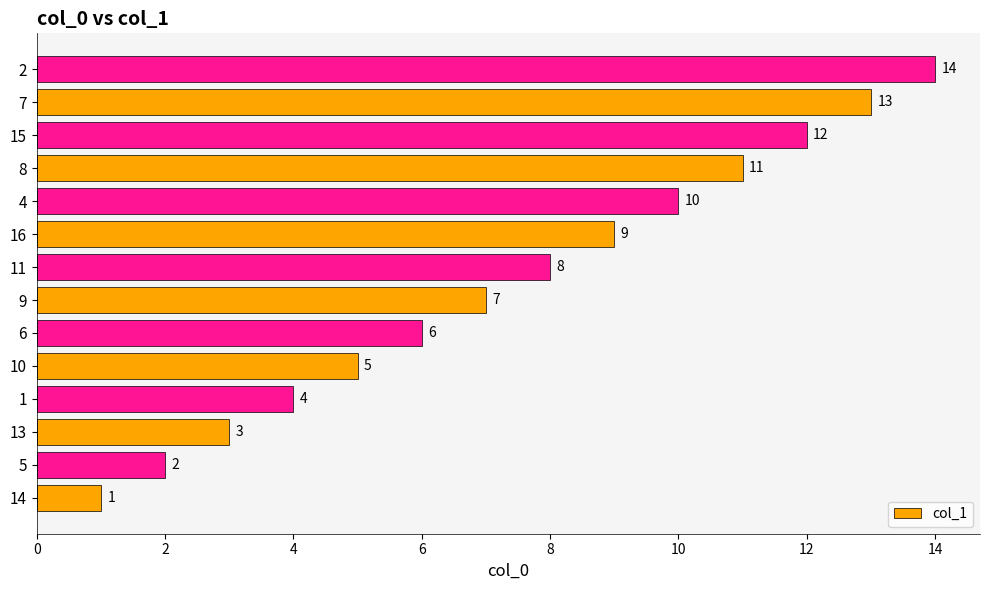

Rank the categories by value from lowest to highest.

14, 5, 13, 1, 10, 6, 9, 11, 16, 4, 8, 15, 7, 2